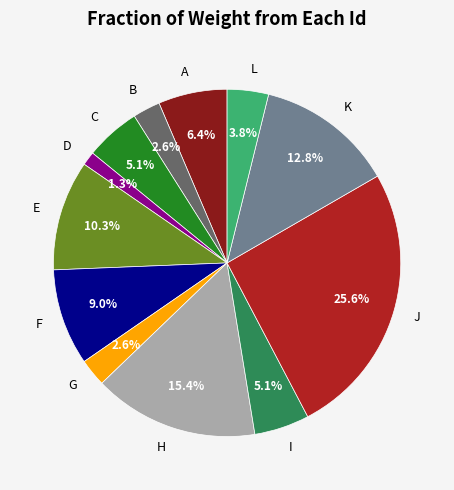

To the nearest percent, what is the combined percentage of E and J?

36%